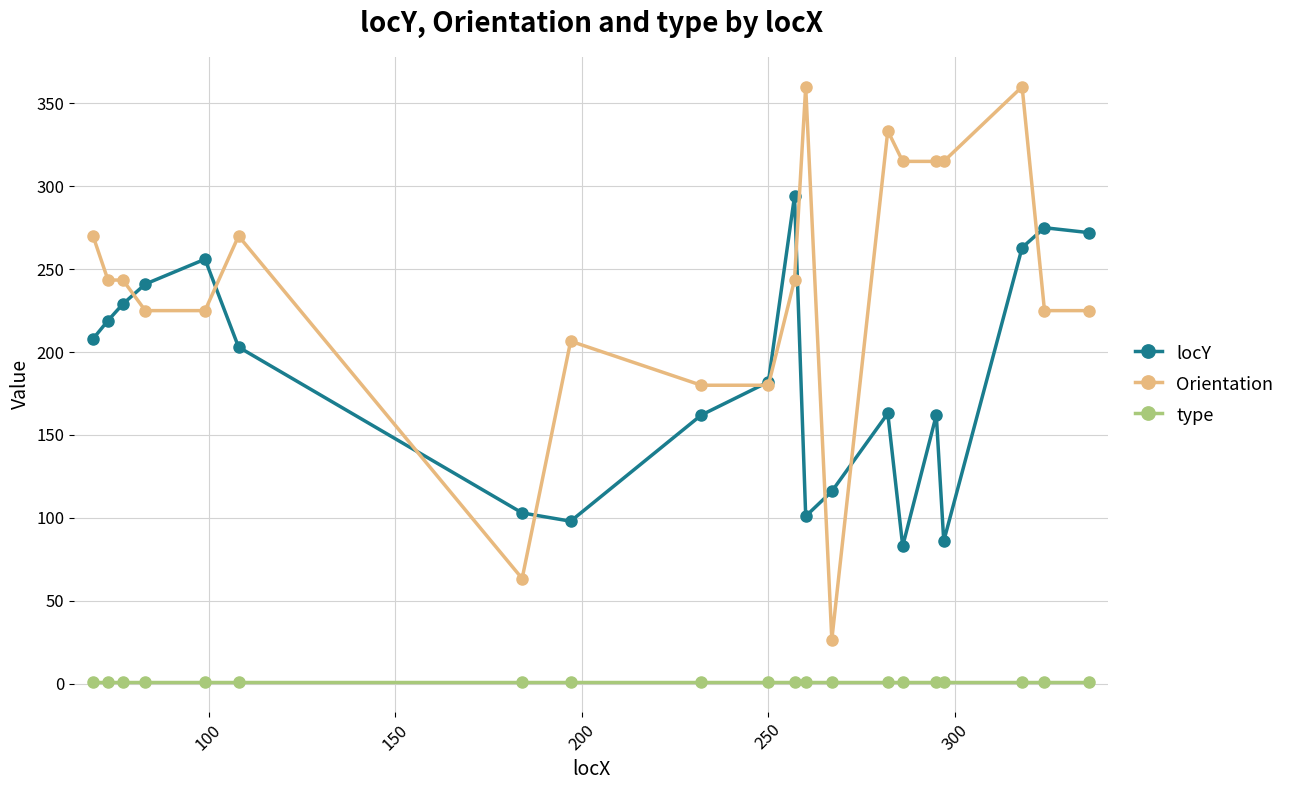

What is the sum of all Orientation values?

4825.3